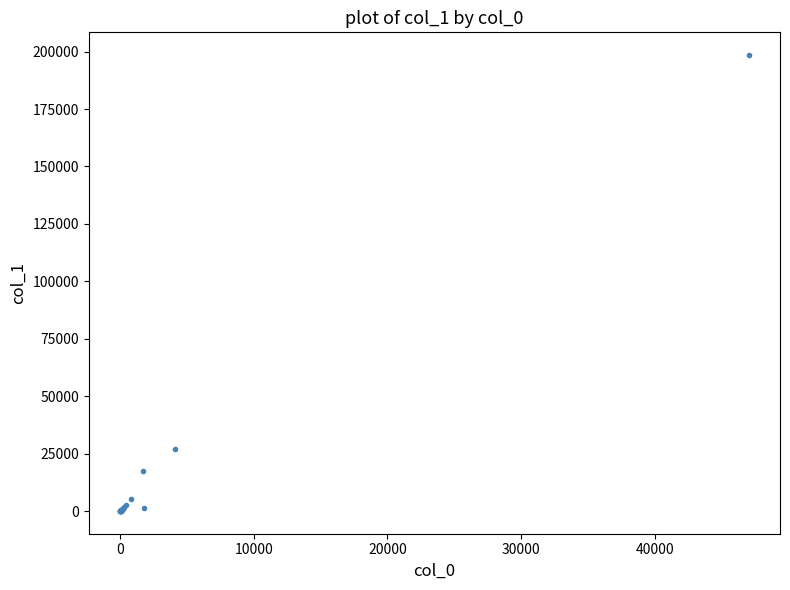

What Y value in the scatter plot is closest to 99273?

27174